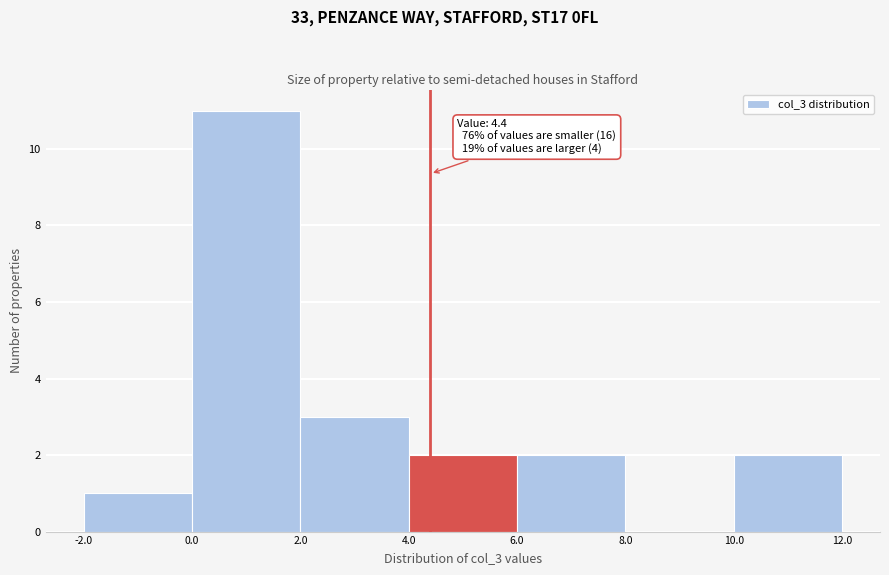

Which range on the x-axis has the tallest bar?

0.0 to 2.0